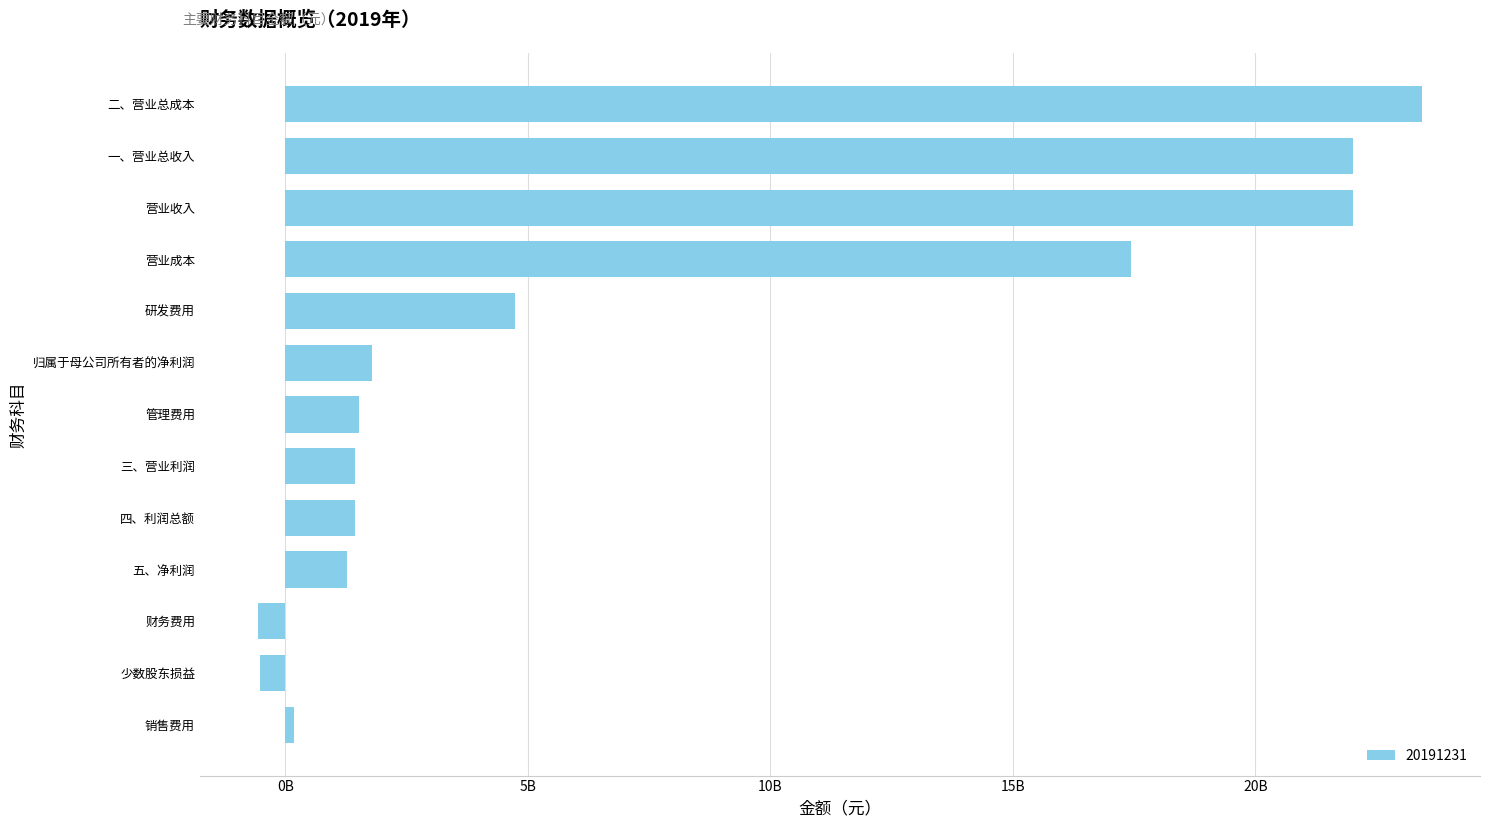

The chart shows a value of 301160393.4 at 四、利润总额. True or false?

False